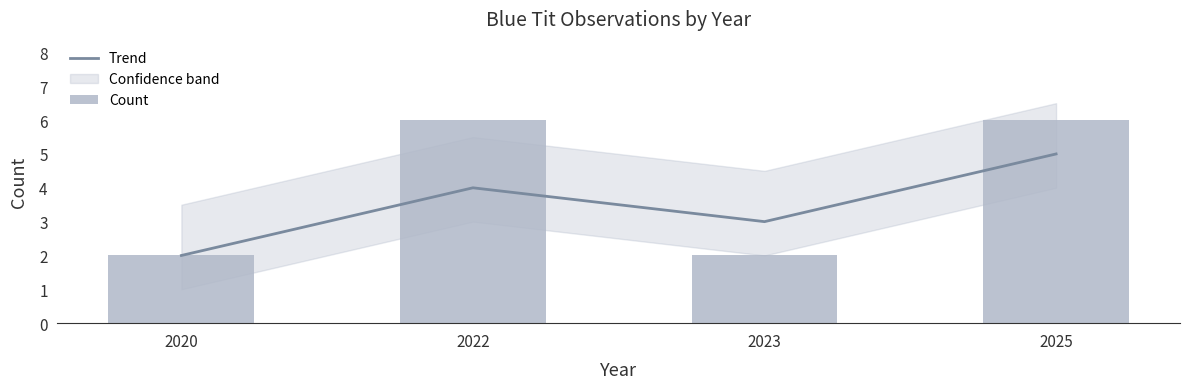

What is the value of the Count bar at the 3rd from the left?

2